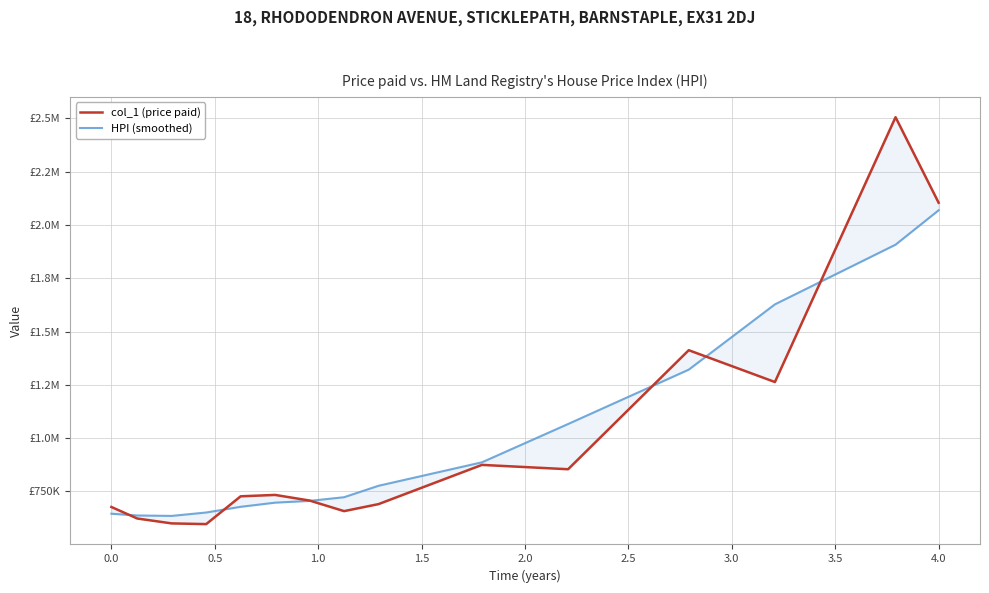

Does the chart display data point markers on the line(s)?

No